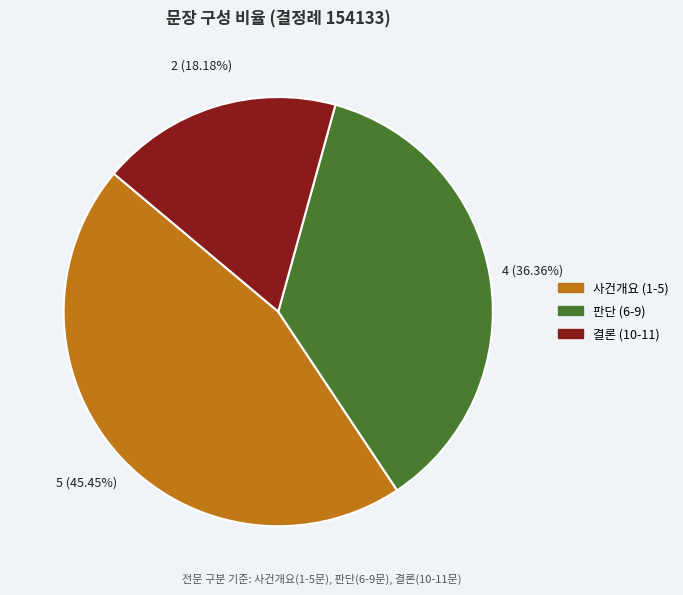

Is there a majority slice in this chart?

No